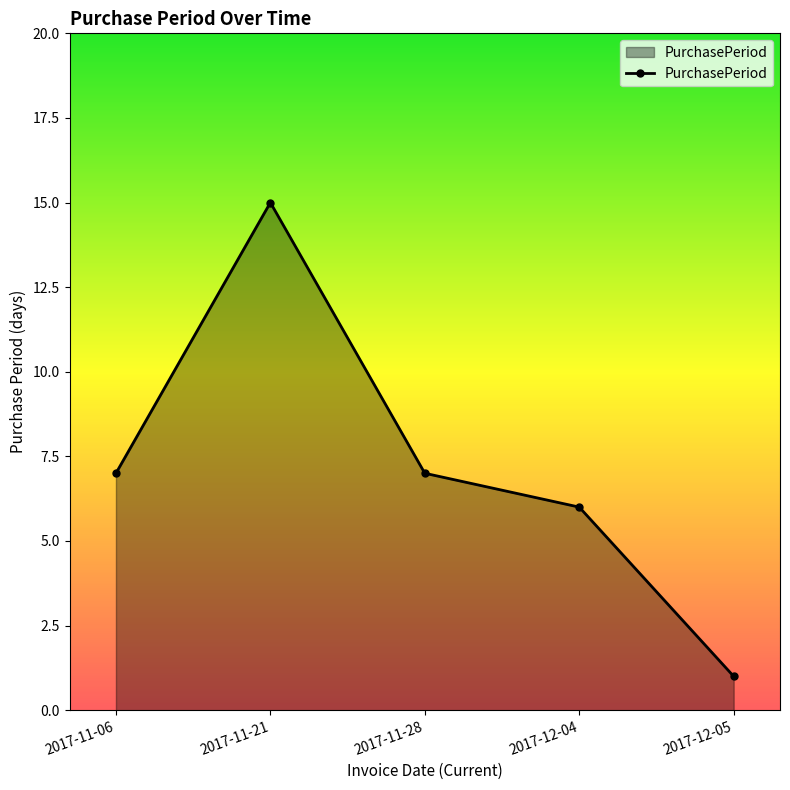

At which category does the chart reach its minimum across all series?

2017-12-05